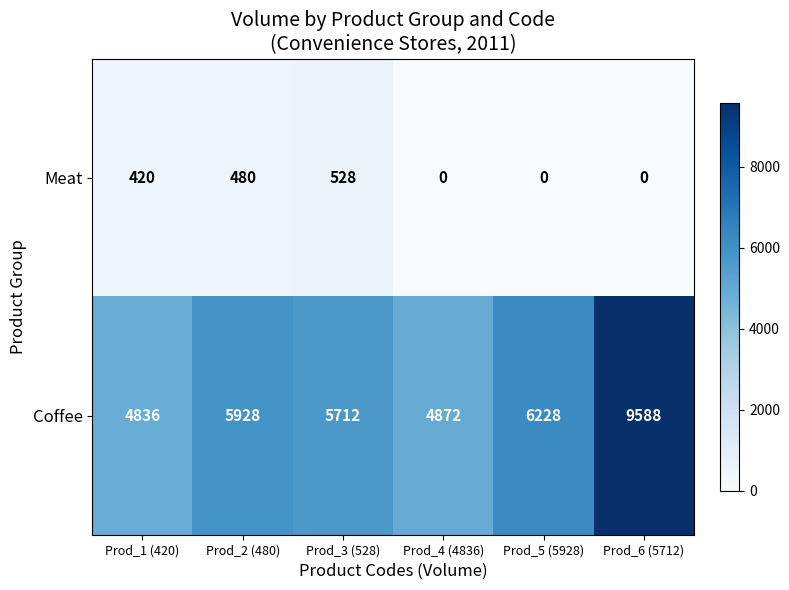

Read the Coffee value at Prod_2 (480).

5928